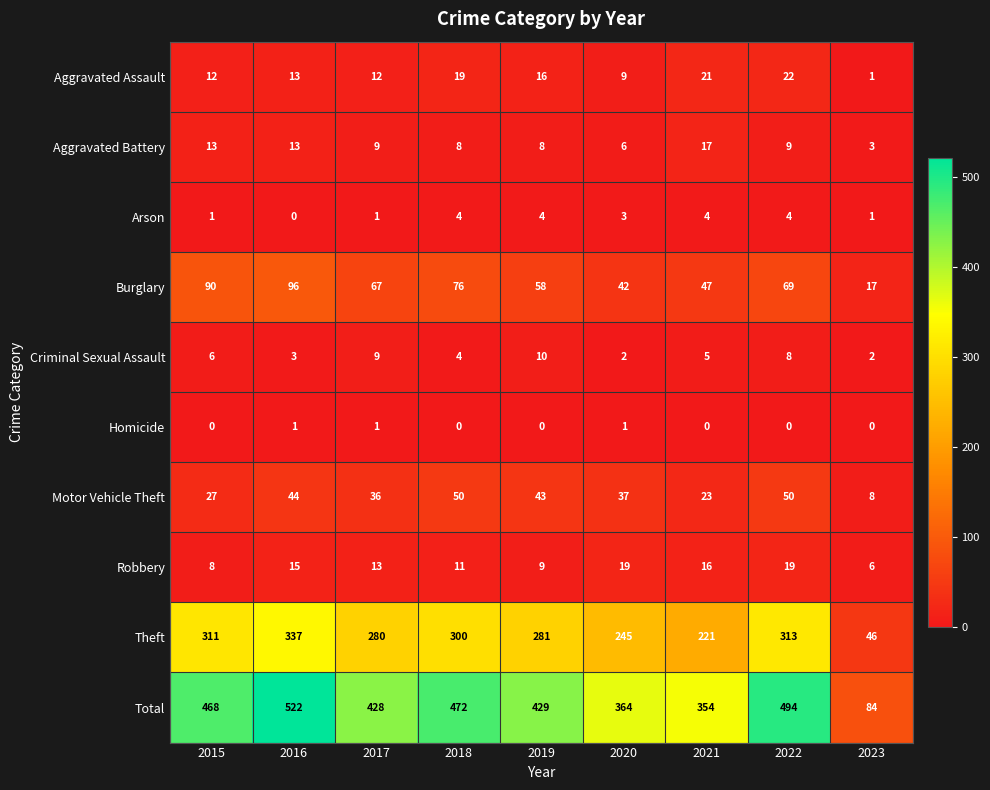

Which label corresponds to the largest value in the chart?

2016